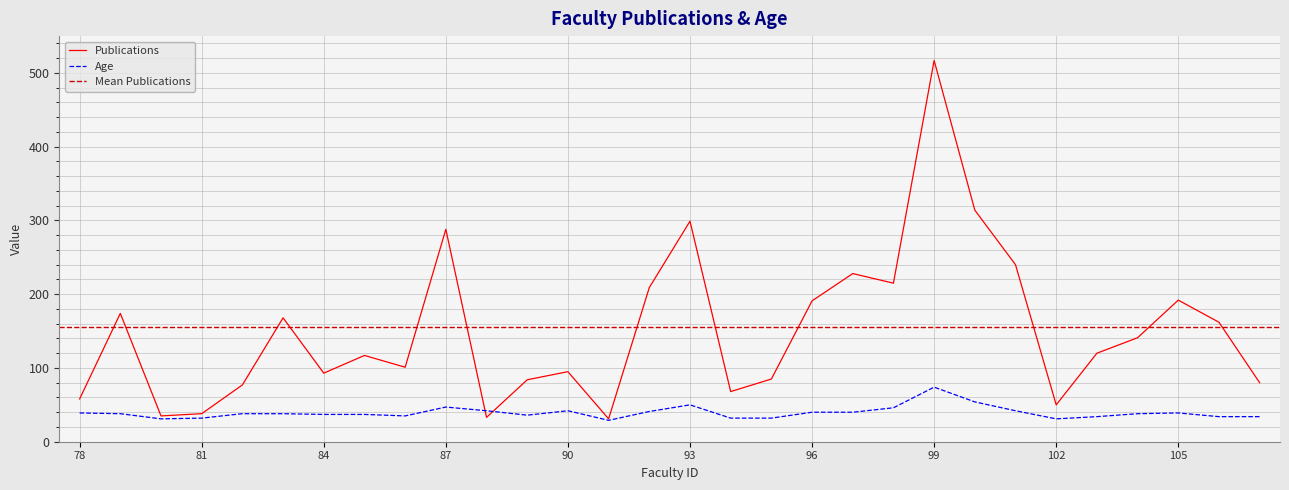

At how many categories does at least one series exceed 320?

1